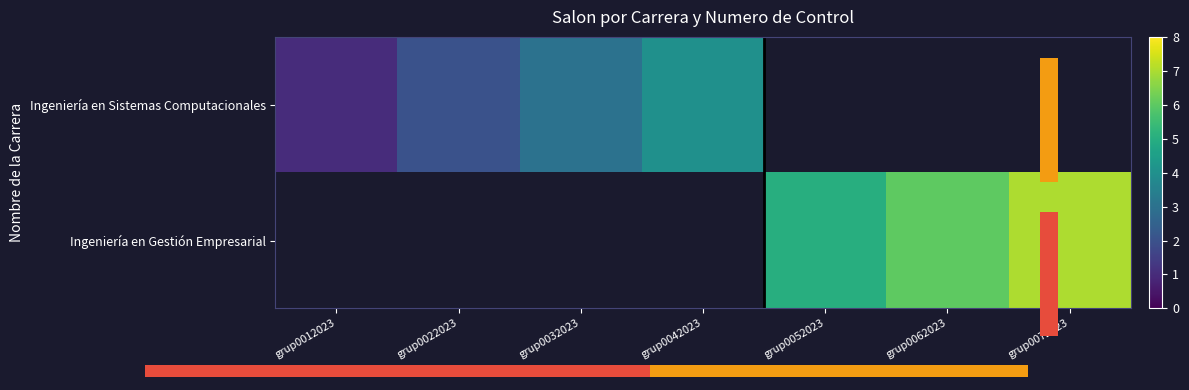

How many positive values does the Ingeniería en Gestión Empresarial series have?

3